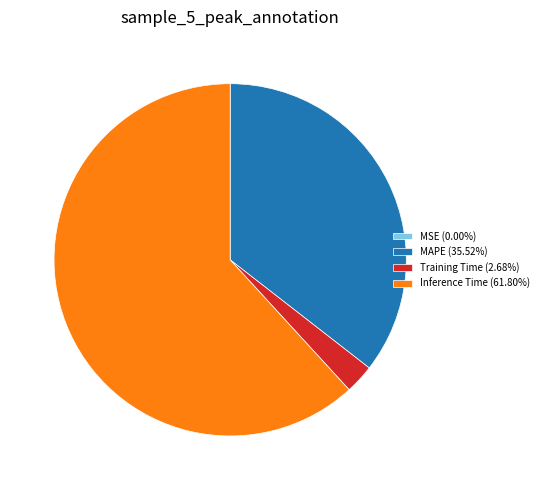

Is the sum of Inference Time (61.80%) and Training Time (2.68%) greater than half?

Yes